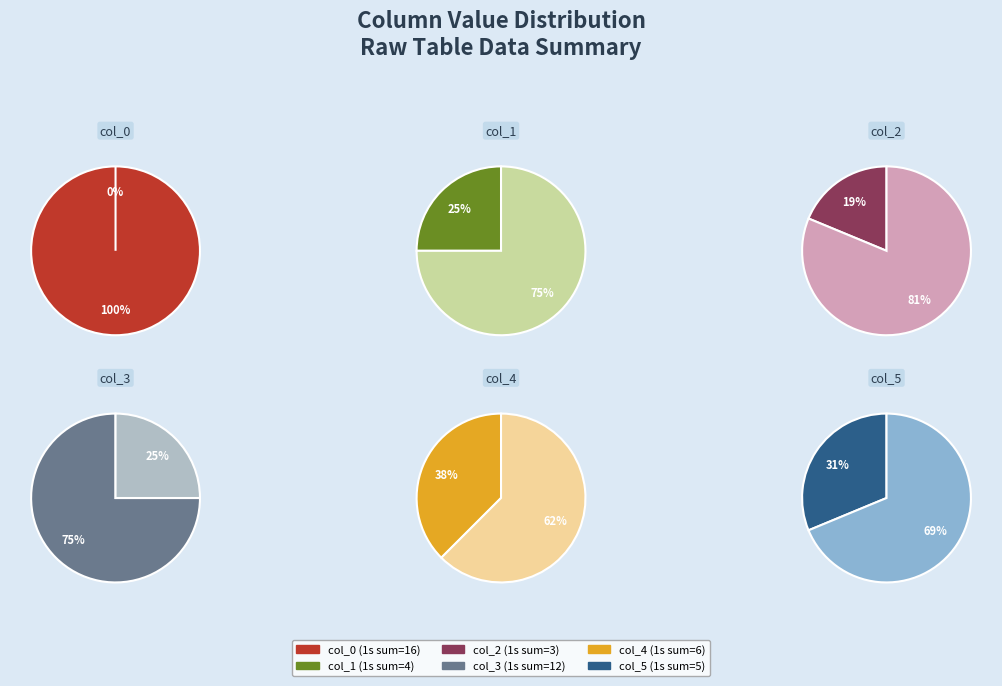

Which slice is the largest?

col_0